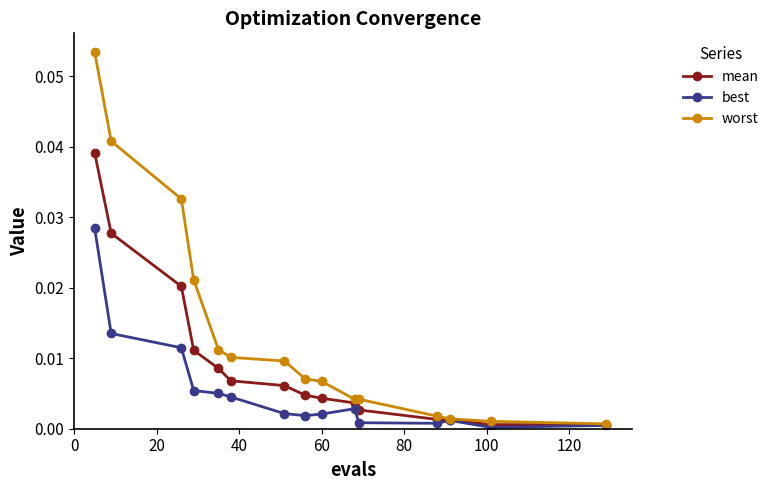

Which series has the largest total across all categories?

worst